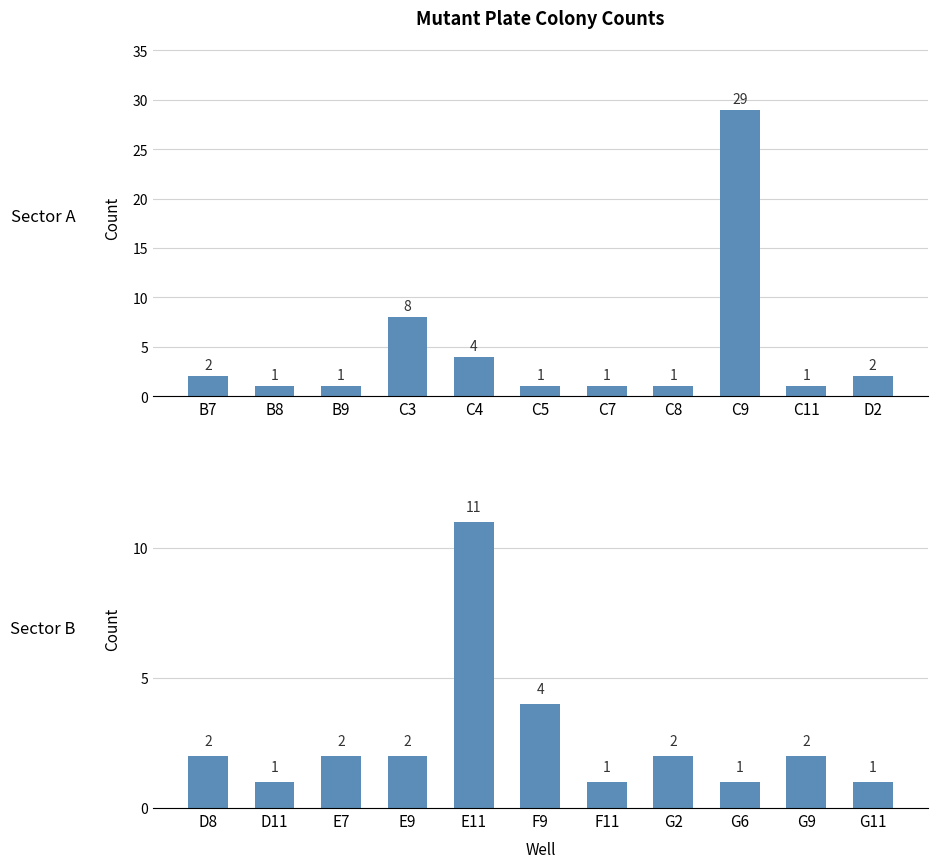

At which category does the chart reach its minimum across all series?

D11